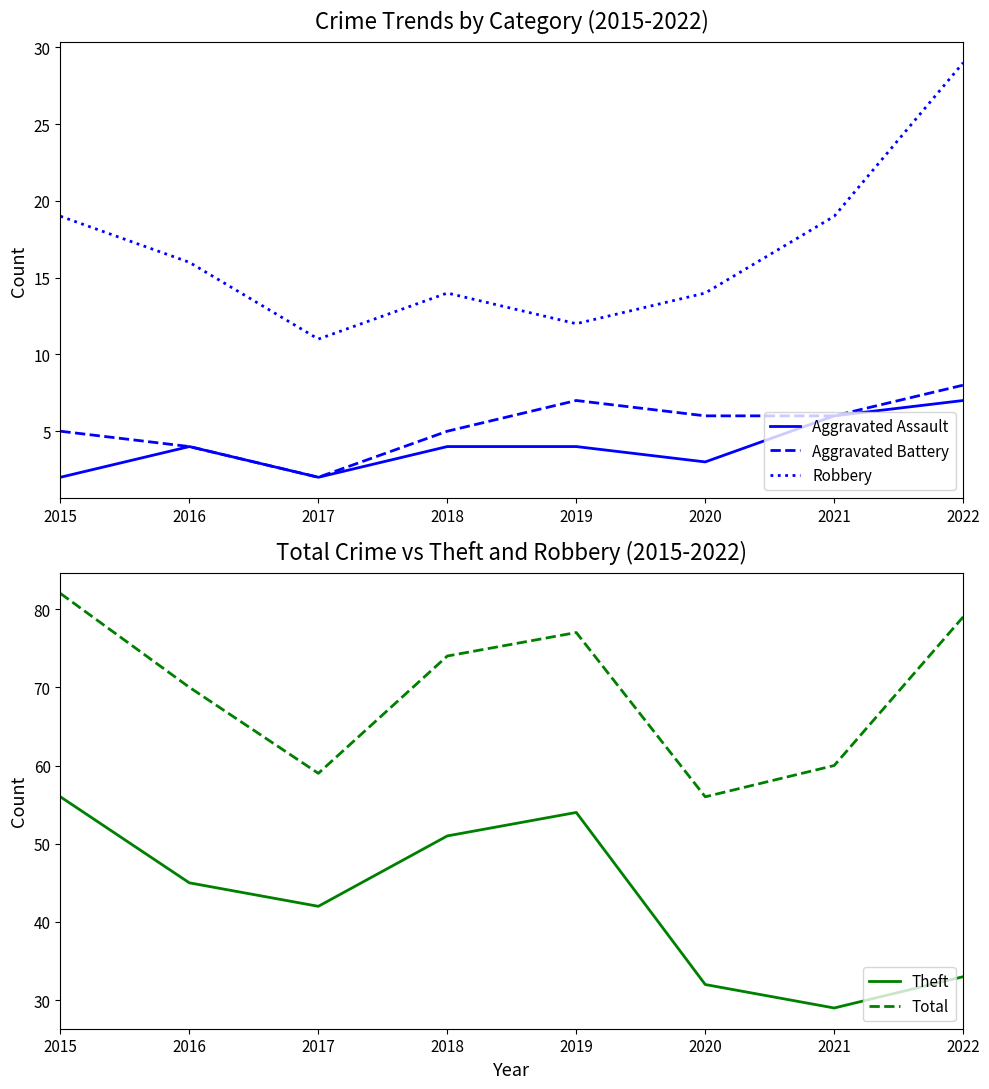

What is the difference between the maximum and minimum values in the Total series?

26